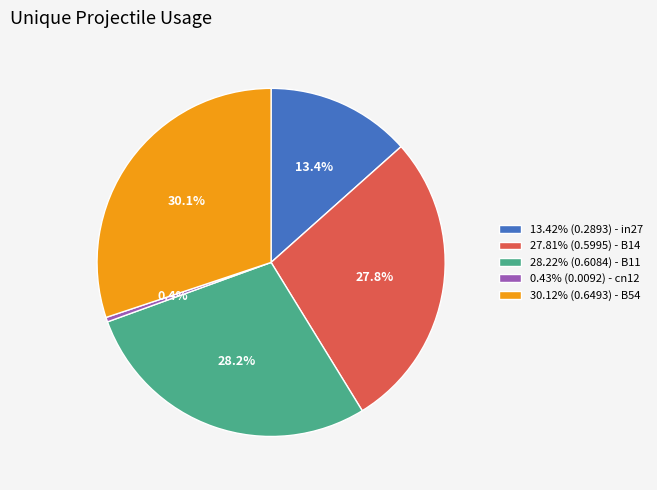

Combined, do 0.43% (0.0092) - cn12 and 13.42% (0.2893) - in27 account for over 50%?

No